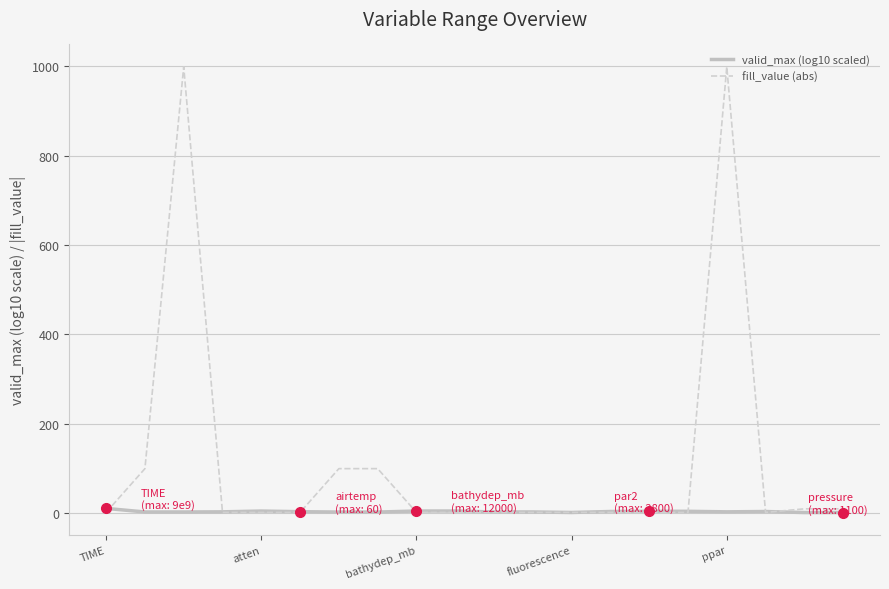

Rank the series by their maximum value, from highest to lowest.

fill_value (abs), valid_max (log10 scaled)